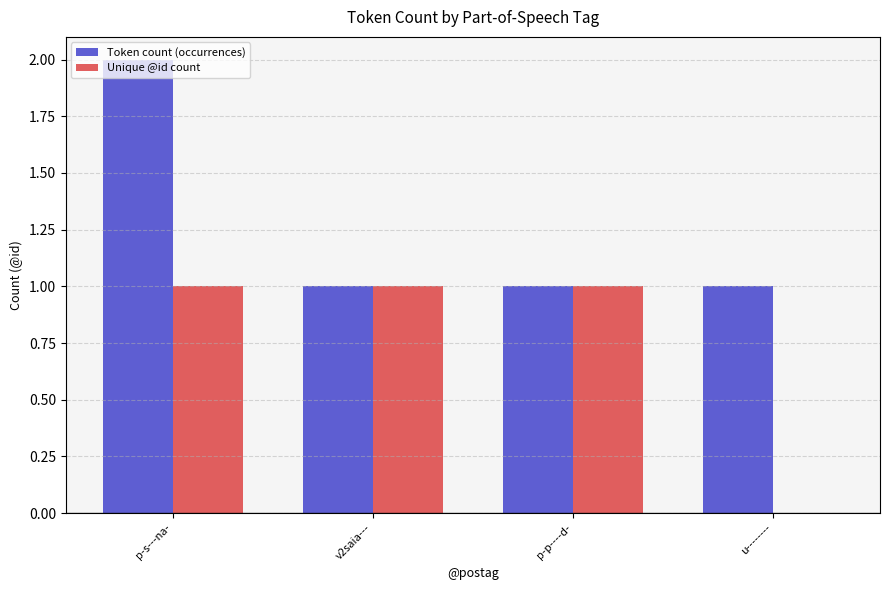

Is it true that Unique @id count equals 1 at v2saia---?

True